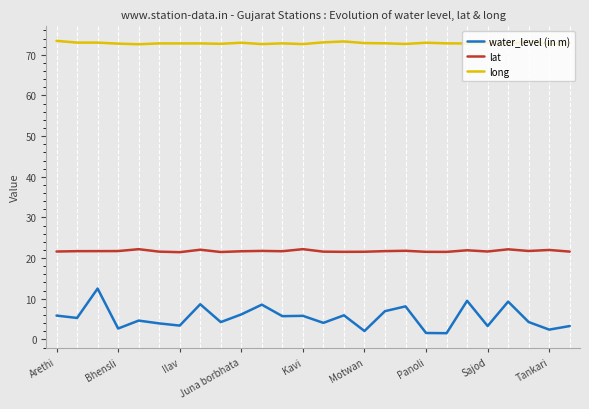

Which series has the widest spread of values?

water_level (in m)